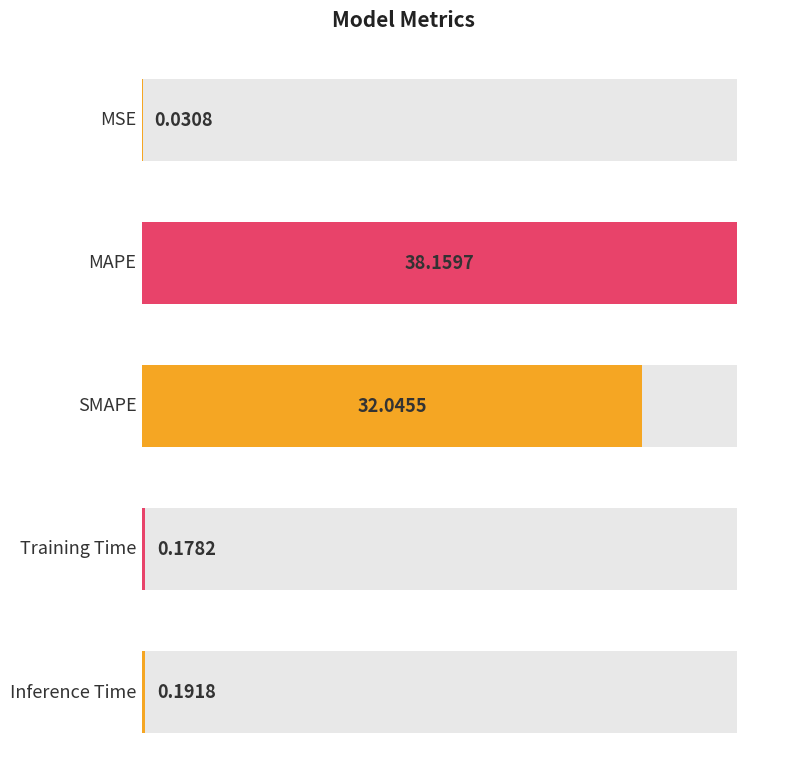

The value at Training Time is 0.2. True or false?

True